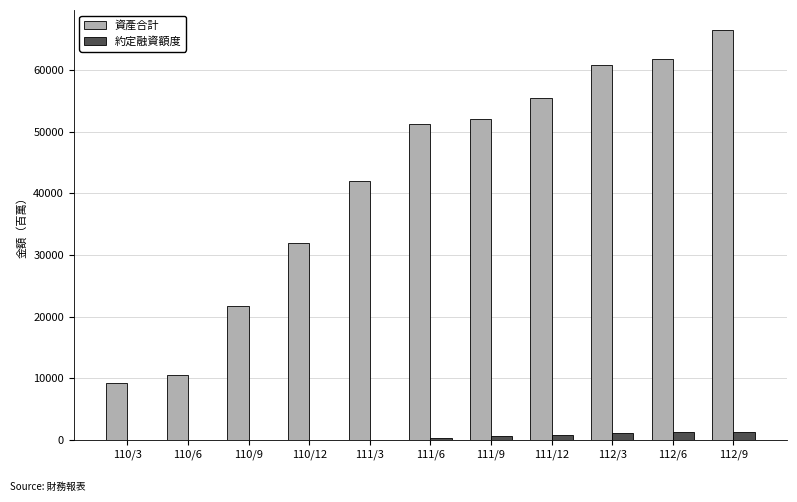

What is the difference between the 資產合計 values at 111/6 and 110/3?

42061